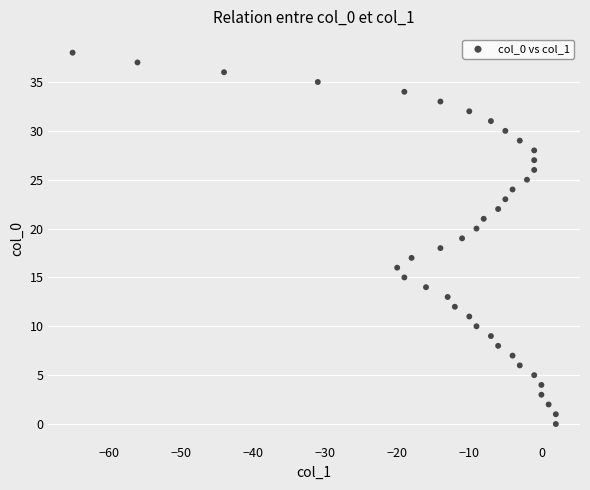

What is the range of Y values (max minus min)?

38